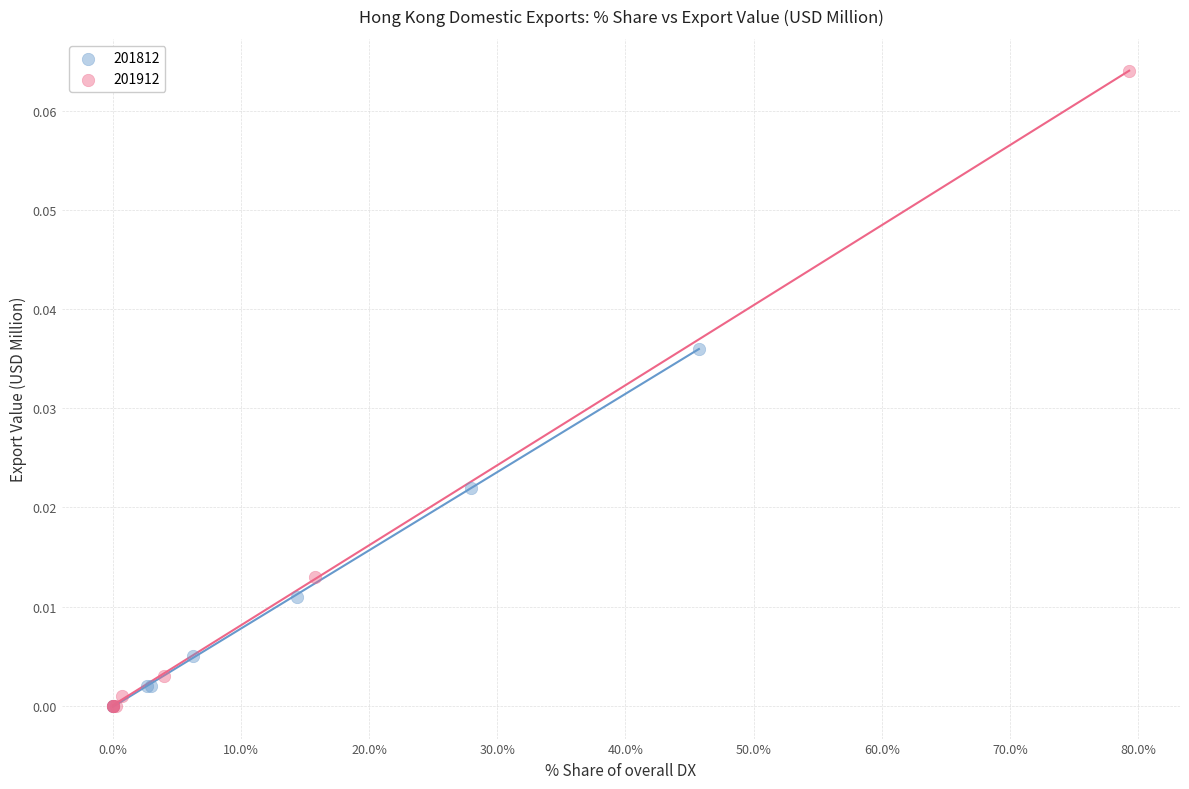

What are all the series names shown in the legend?

201812, 201912